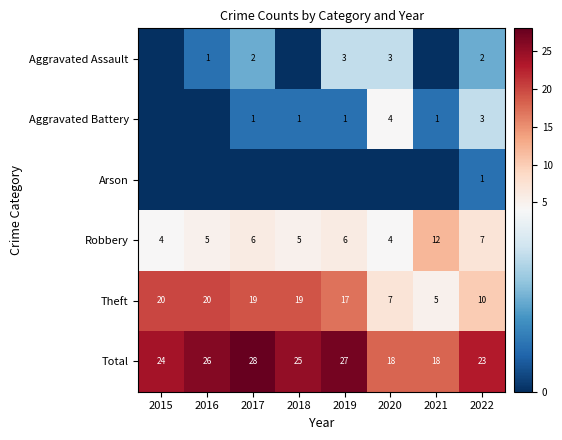

Rank the series at 2022 from highest to lowest value.

Total, Theft, Robbery, Aggravated Battery, Aggravated Assault, Arson